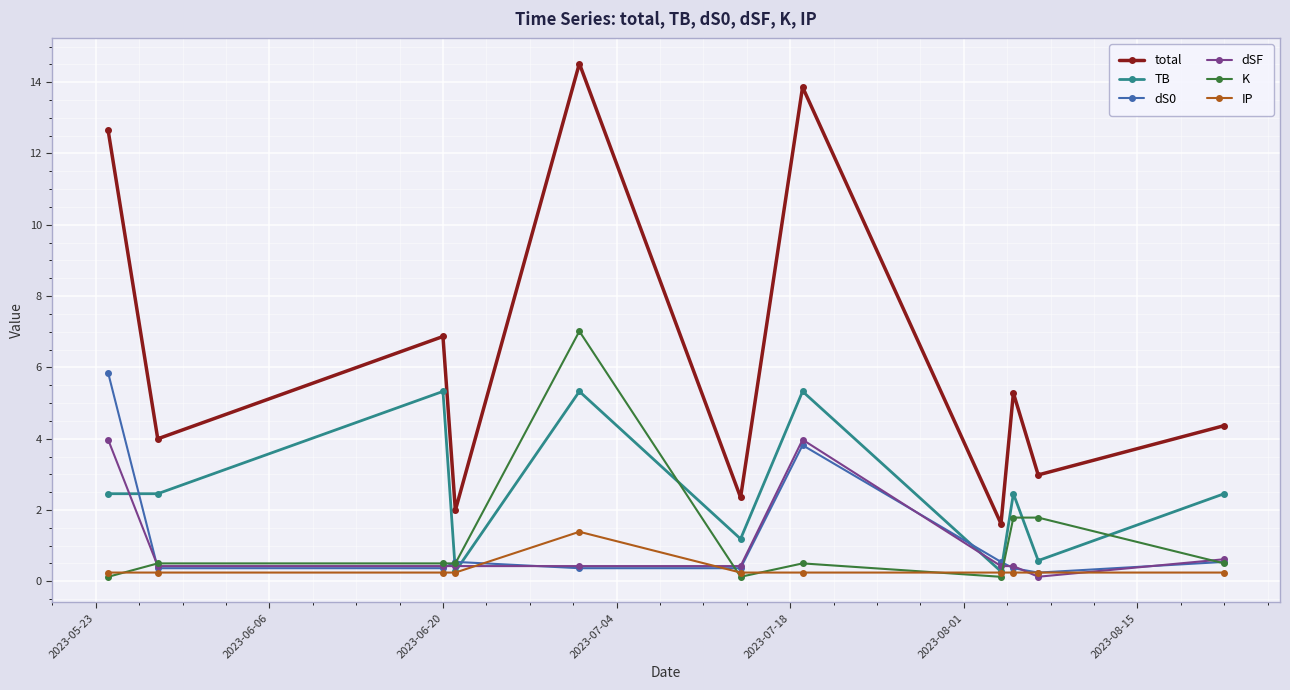

How many lines are shown in the chart?

6